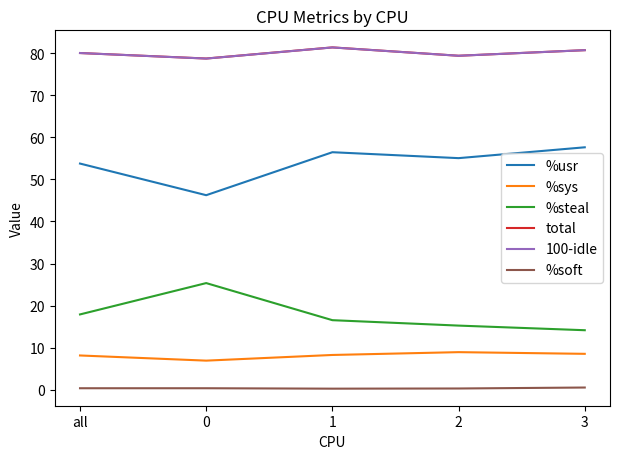

Is this an area chart (filled region under the line)?

No